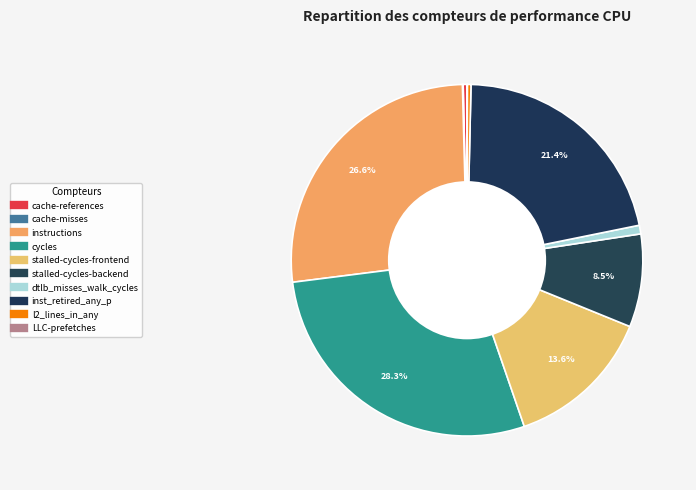

To the nearest percent, what is the average slice percentage?

10%